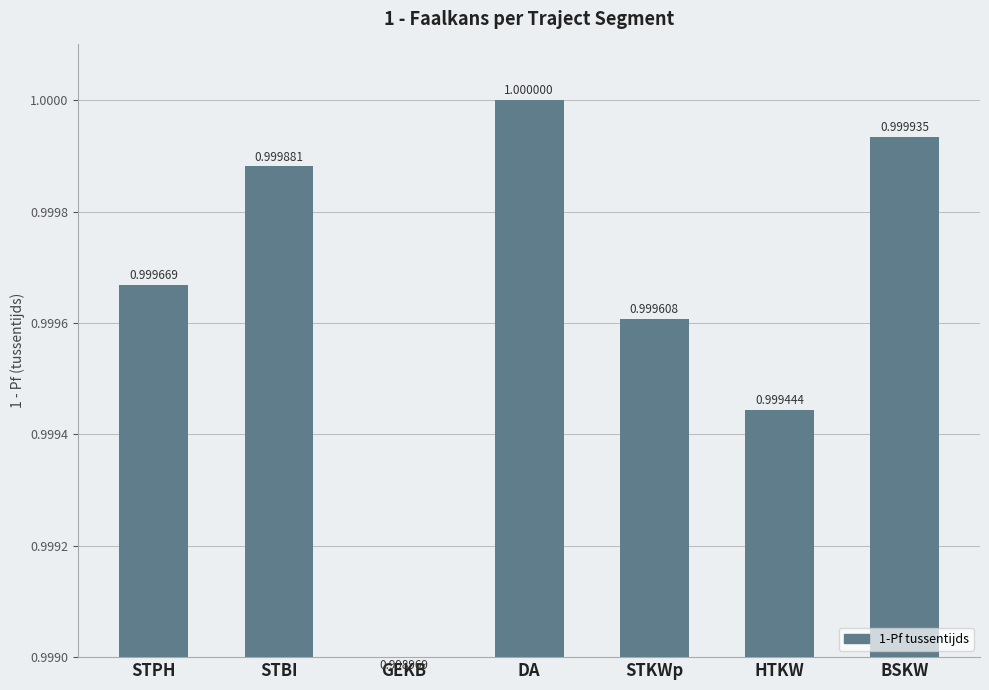

What is the label of the 1st bar from the right?

BSKW